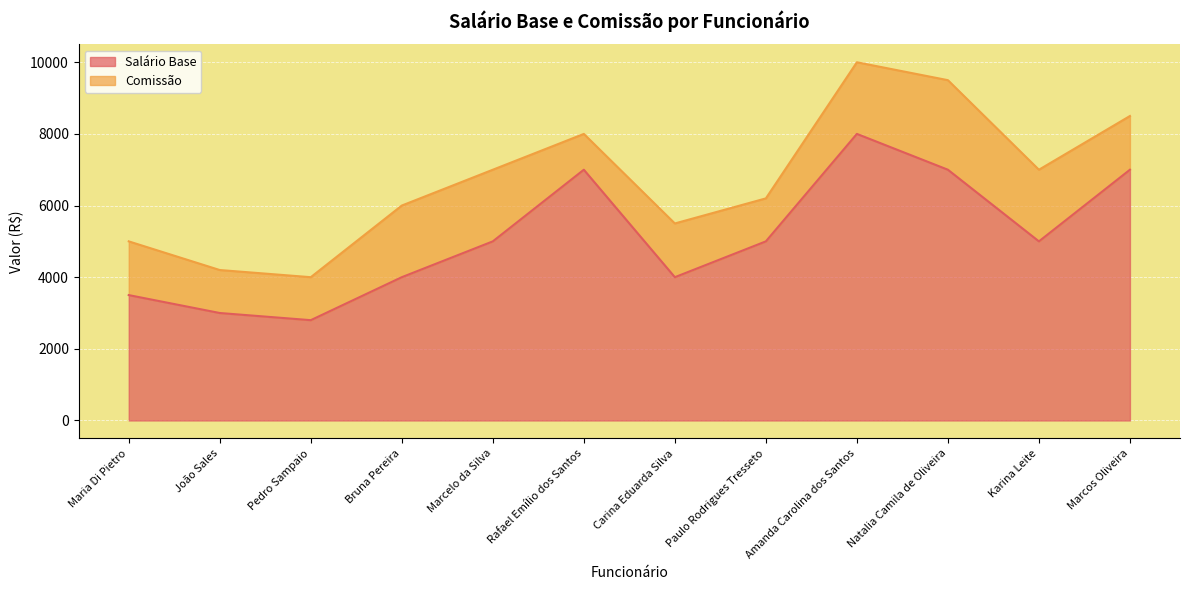

What is the value of the 9th point from the left?

8000